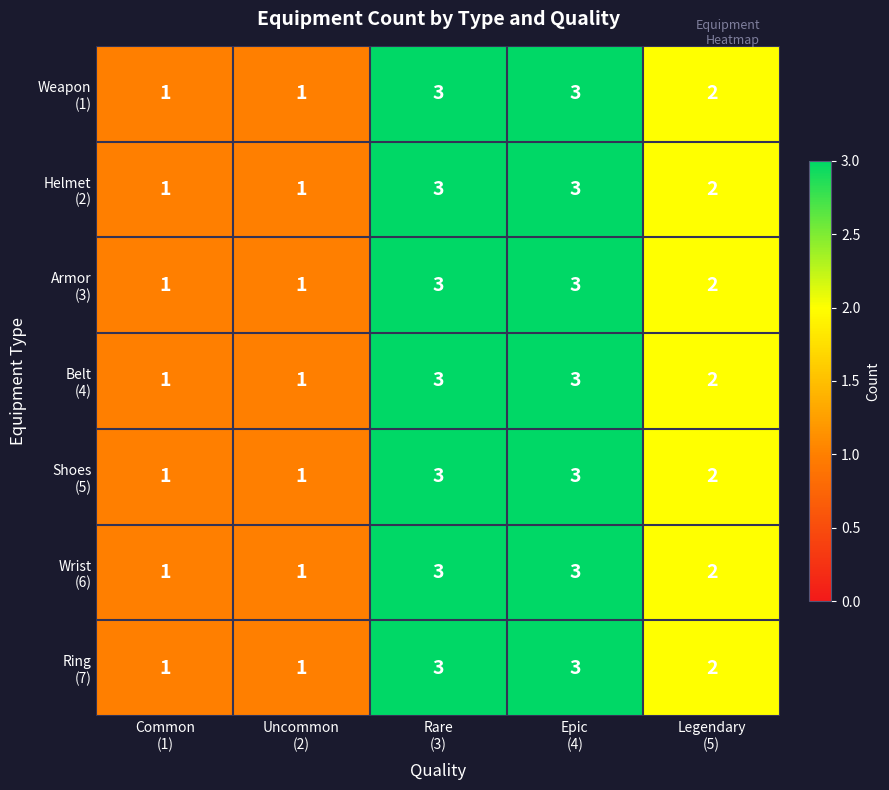

What is the maximum value shown in the chart?

3